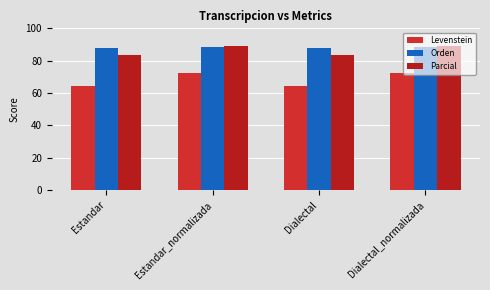

What is the difference between the highest and lowest values at Estandar_normalizada?

16.3